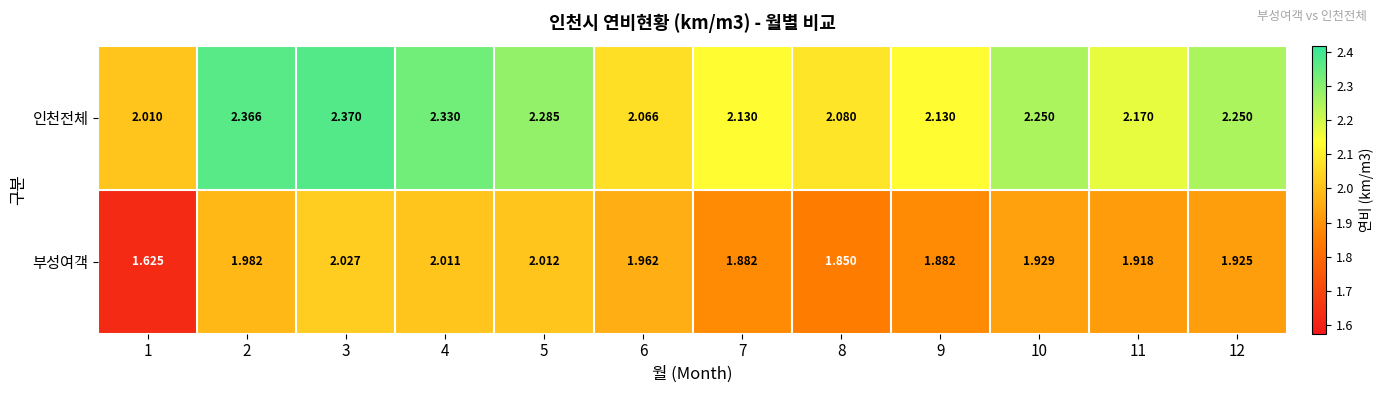

Which series has the widest spread of values?

부성여객